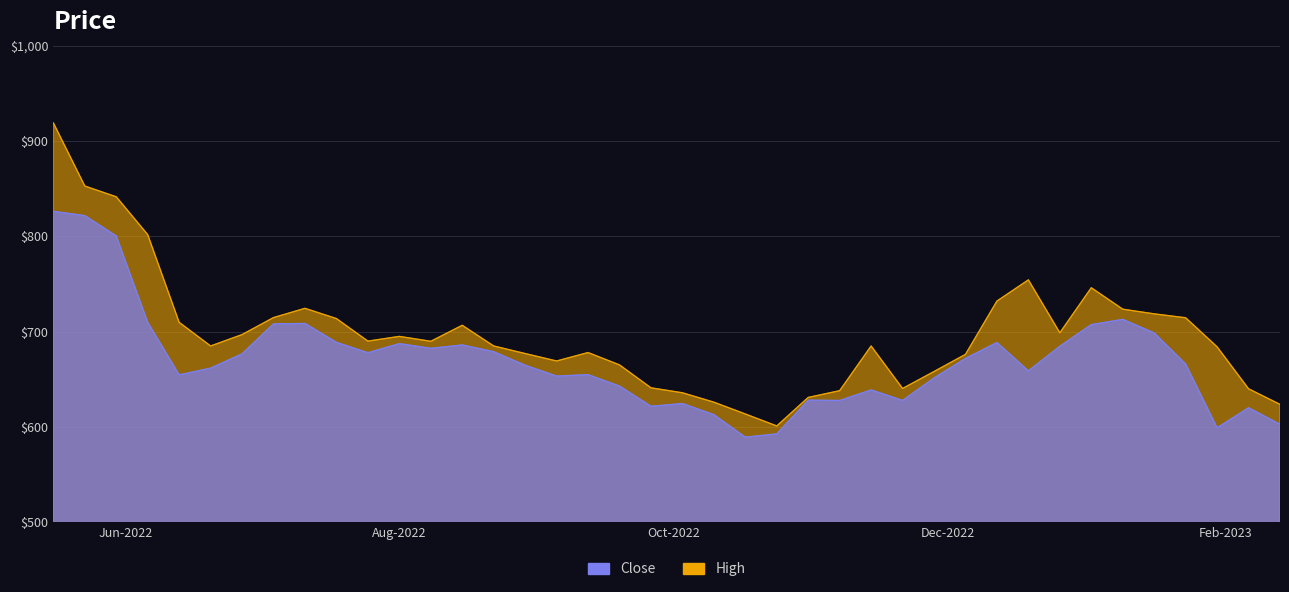

True or false: Close and High cross at least once.

False